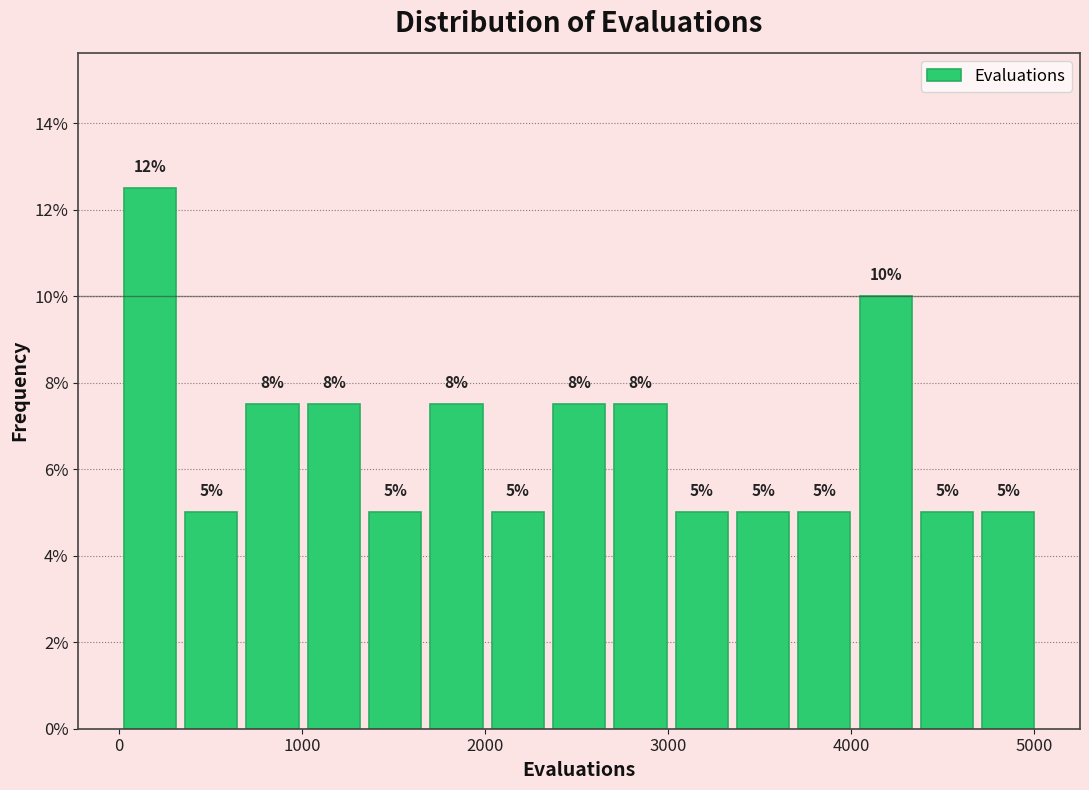

Around what value on the x-axis is the tallest bar? Give the approximate position of its centre, as read against the axis.

200